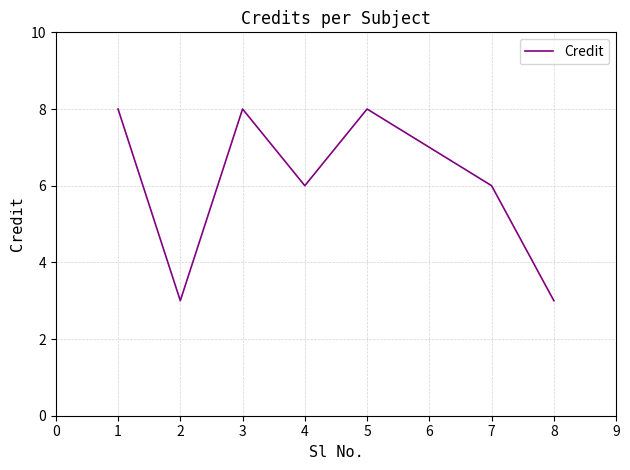

What is the ratio of the value at 3 to the value at 1?

1.0